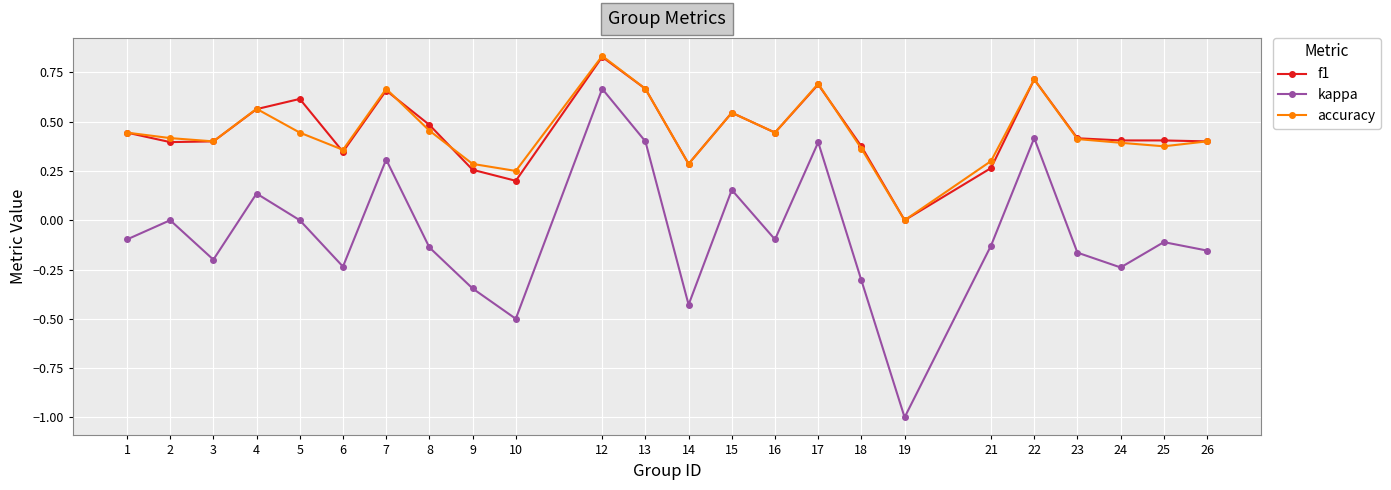

True or false: kappa and f1 cross at least once.

False